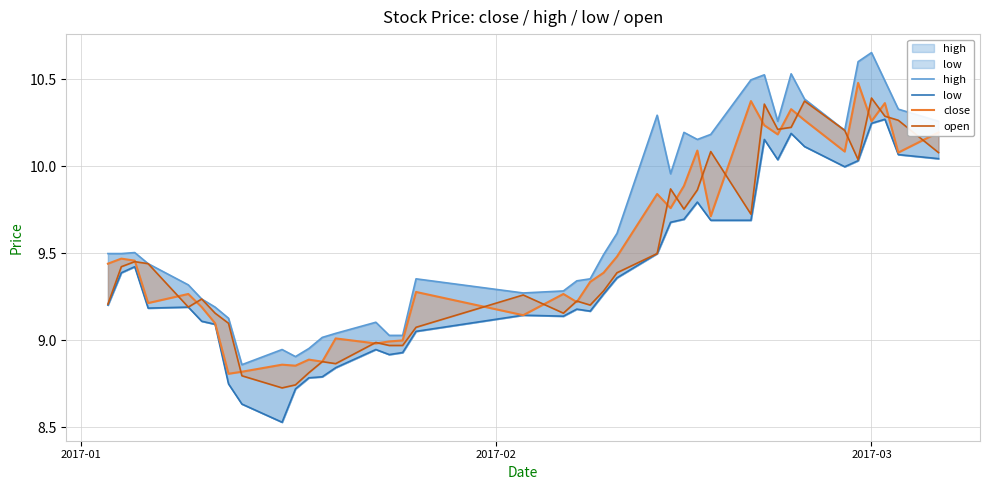

Reading left to right, transcribe all the data shown in this chart.

high: 9.5	9.5	9.5	9.4	9.3	9.2	9.2	9.1	8.9	8.9	8.9	9.0	9.0	9.0	9.1	9.0	9.0	9.4	9.3	9.3	9.3	9.4	9.5	9.6	10.3	10.0	10.2	10.2	10.2	10.5	10.5	10.3	10.5	10.4	10.2	10.6	10.7	10.5	10.3	10.3
low: 9.2	9.4	9.4	9.2	9.2	9.1	9.1	8.7	8.6	8.5	8.7	8.8	8.8	8.8	8.9	8.9	8.9	9.1	9.1	9.1	9.2	9.2	9.3	9.4	9.5	9.7	9.7	9.8	9.7	9.7	10.2	10.0	10.2	10.1	10.0	10.0	10.2	10.3	10.1	10.0
close: 9.4	9.5	9.5	9.2	9.3	9.2	9.1	8.8	8.8	8.9	8.9	8.9	8.9	9.0	9.0	9.0	9.0	9.3	9.1	9.3	9.2	9.3	9.4	9.5	9.8	9.8	9.9	10.1	9.7	10.4	10.2	10.2	10.3	10.3	10.1	10.5	10.3	10.4	10.1	10.2
open: 9.2	9.4	9.5	9.4	9.2	9.2	9.2	9.1	8.8	8.7	8.7	8.8	8.9	8.9	9.0	9.0	9.0	9.1	9.3	9.2	9.2	9.2	9.3	9.4	9.5	9.9	9.8	9.9	10.1	9.7	10.4	10.2	10.2	10.4	10.2	10.0	10.4	10.3	10.3	10.1